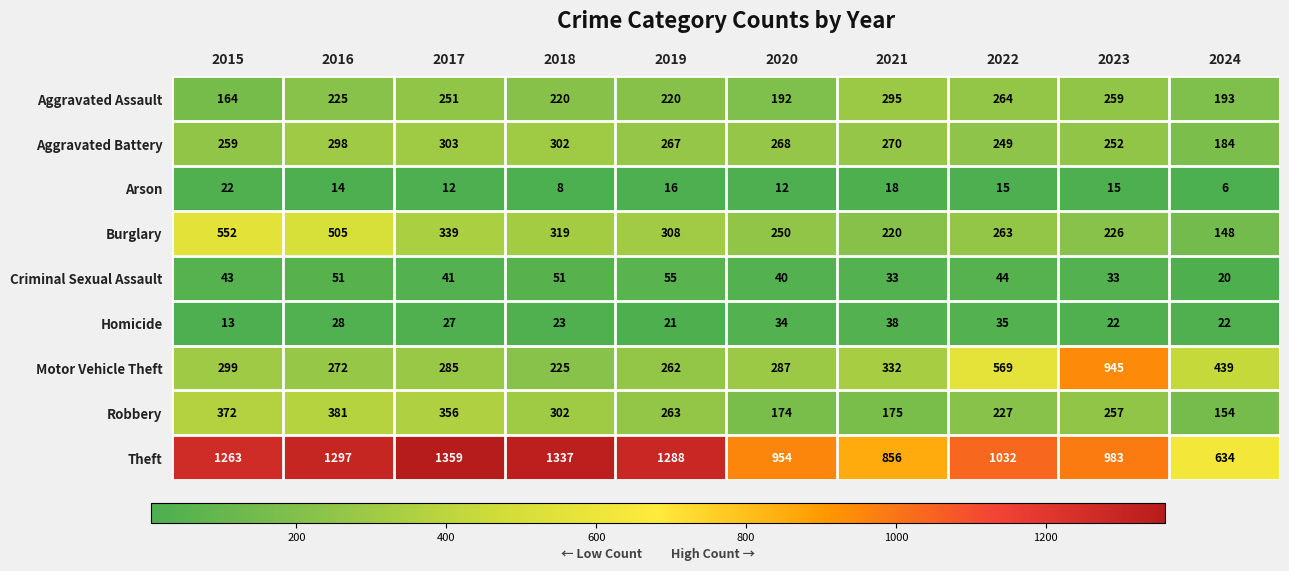

What is the difference between the Aggravated Assault values at 2020 and 2021?

103